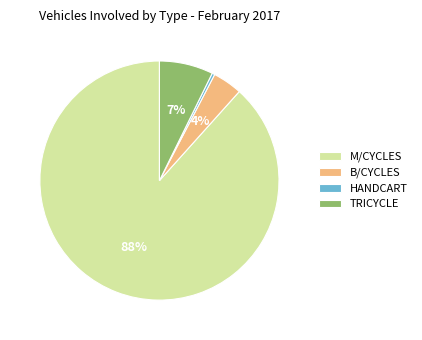

To the nearest percent, what portion does TRICYCLE represent?

7%